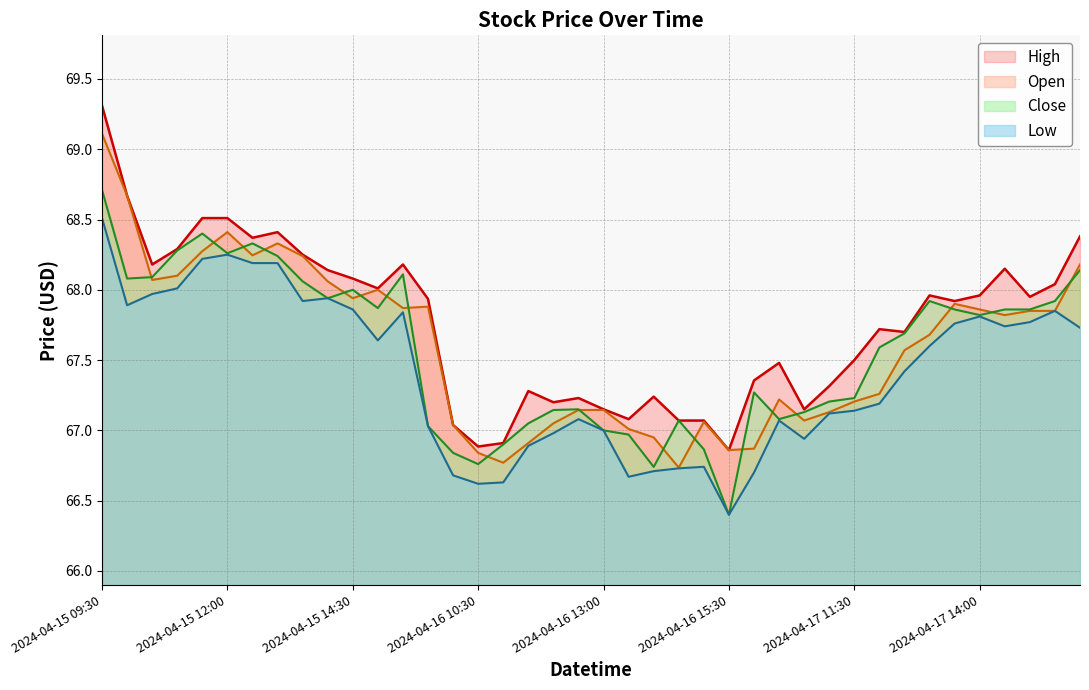

How many data points in Open are less than 67?

7